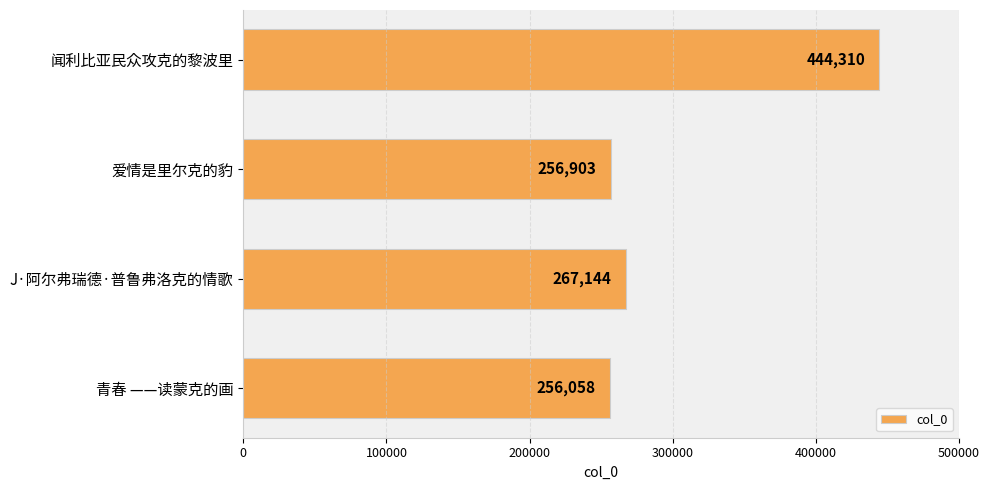

Where is the data nearest to the value 350184?

J·阿尔弗瑞德·普鲁弗洛克的情歌